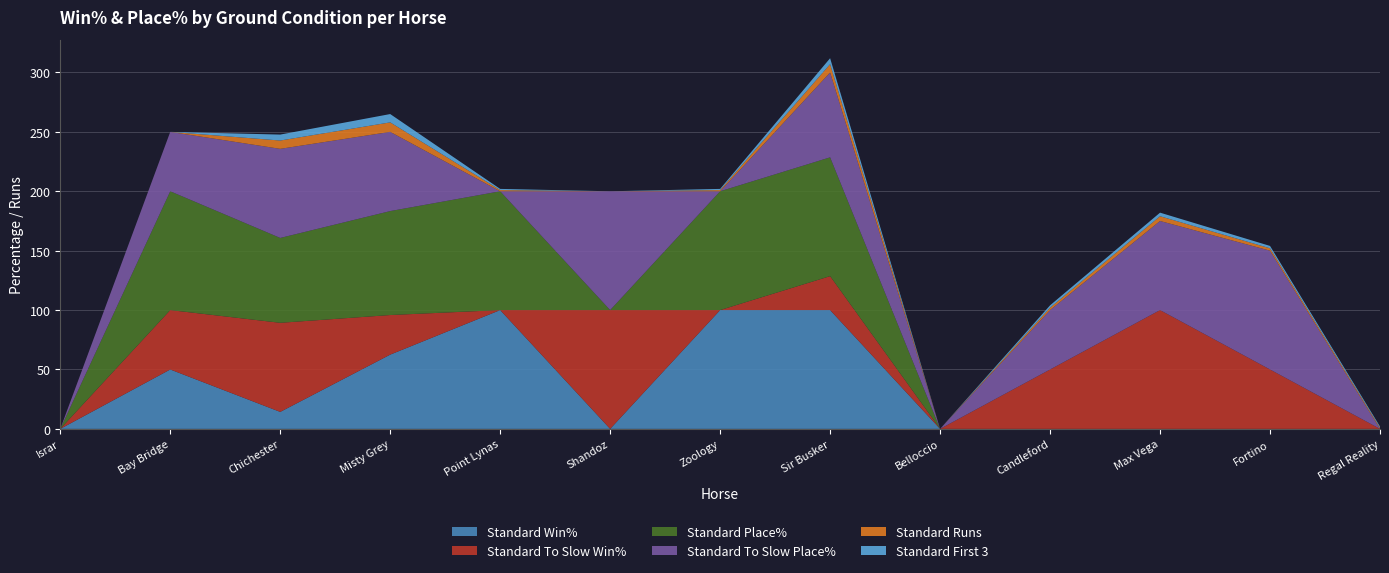

Reading right to left, transcribe all the data shown in this chart.

Standard Win%: Regal Reality=0.0	Fortino=0.0	Max Vega=0.0	Candleford=0.0	Belloccio=0.0	Sir Busker=100.0	Zoology=100.0	Shandoz=0.0	Point Lynas=100.0	Misty Grey=62.5	Chichester=14.3	Bay Bridge=50.0	Israr=0.0
Standard To Slow Win%: Regal Reality=0.0	Fortino=50.0	Max Vega=100.0	Candleford=50.0	Belloccio=0.0	Sir Busker=28.6	Zoology=0.0	Shandoz=100.0	Point Lynas=0.0	Misty Grey=33.3	Chichester=75.0	Bay Bridge=50.0	Israr=0.0
Standard Place%: Regal Reality=0.0	Fortino=0.0	Max Vega=0.0	Candleford=0.0	Belloccio=0.0	Sir Busker=100.0	Zoology=100.0	Shandoz=0.0	Point Lynas=100.0	Misty Grey=87.5	Chichester=71.4	Bay Bridge=100.0	Israr=0.0
Standard To Slow Place%: Regal Reality=0.0	Fortino=100.0	Max Vega=75.0	Candleford=50.0	Belloccio=0.0	Sir Busker=71.4	Zoology=0.0	Shandoz=100.0	Point Lynas=0.0	Misty Grey=66.7	Chichester=75.0	Bay Bridge=50.0	Israr=0.0
Standard Runs: Regal Reality=1.0	Fortino=2.0	Max Vega=4.0	Candleford=2.0	Belloccio=0.0	Sir Busker=7.0	Zoology=1.0	Shandoz=0.0	Point Lynas=1.0	Misty Grey=8.0	Chichester=7.0	Bay Bridge=0.0	Israr=0.0
Standard First 3: Regal Reality=1.0	Fortino=2.0	Max Vega=3.0	Candleford=2.0	Belloccio=0.0	Sir Busker=5.0	Zoology=1.0	Shandoz=0.0	Point Lynas=1.0	Misty Grey=7.0	Chichester=5.0	Bay Bridge=0.0	Israr=0.0